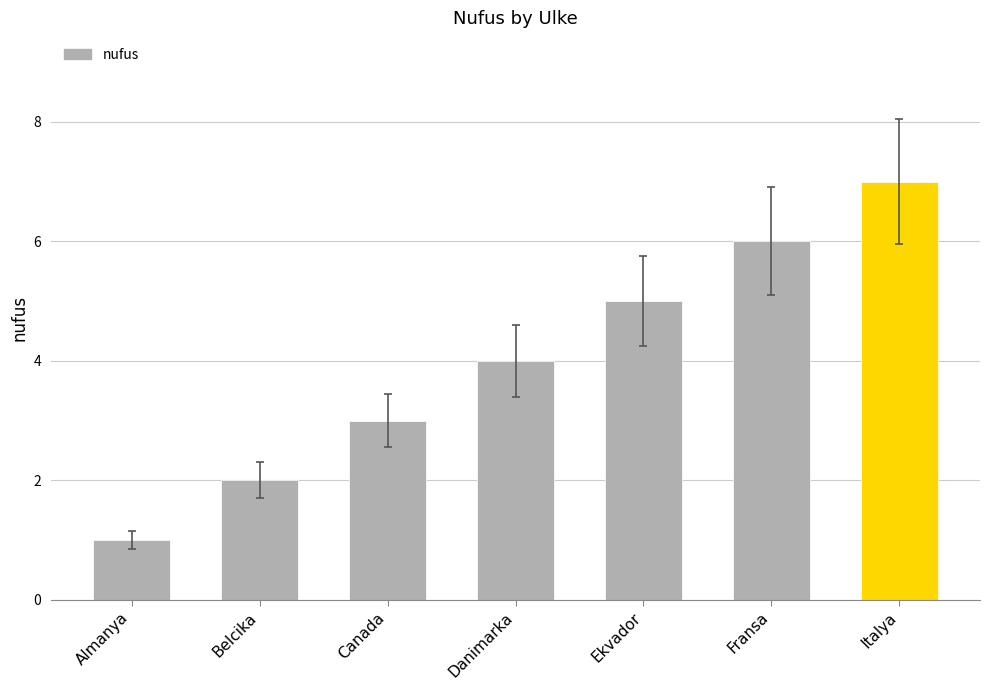

Reading left to right, list all the values displayed in this chart.

1	2	3	4	5	6	7